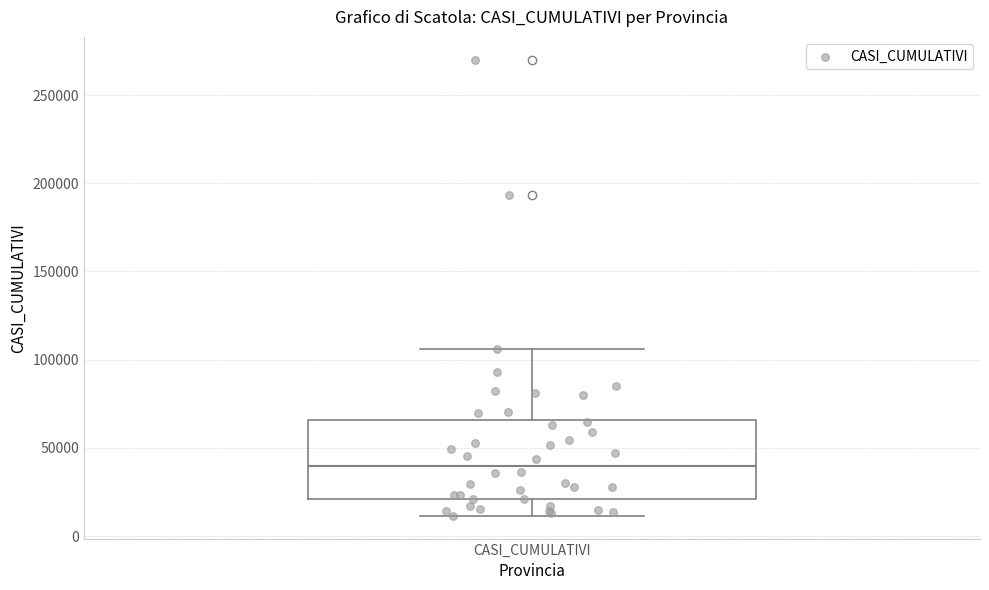

Transcribe this box plot: give where the median line is, the range the box spans, and where the two whiskers end, as read against the y-axis. The values are not printed on the chart, so give them approximately, as read against the axis.

median 40000, box 20000 to 65000, whiskers 10000 to 105000